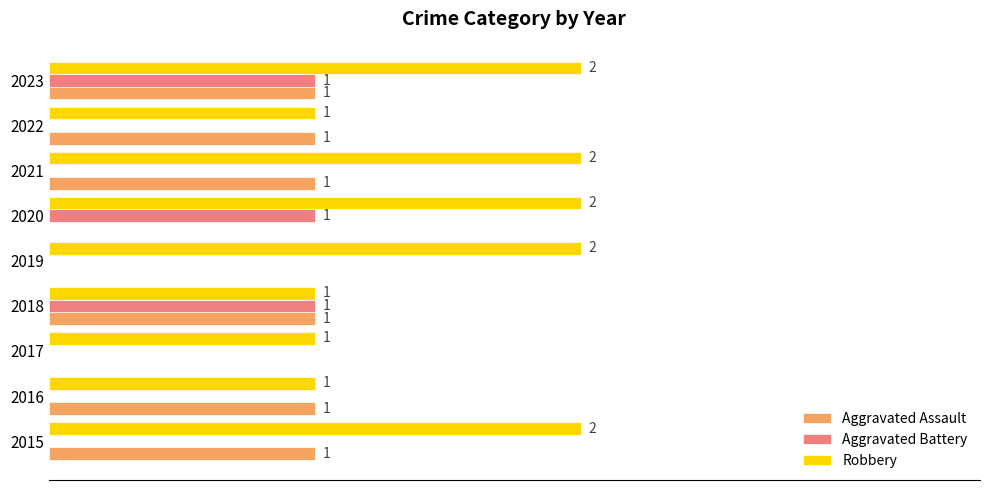

Which series has the largest total across all categories?

Robbery